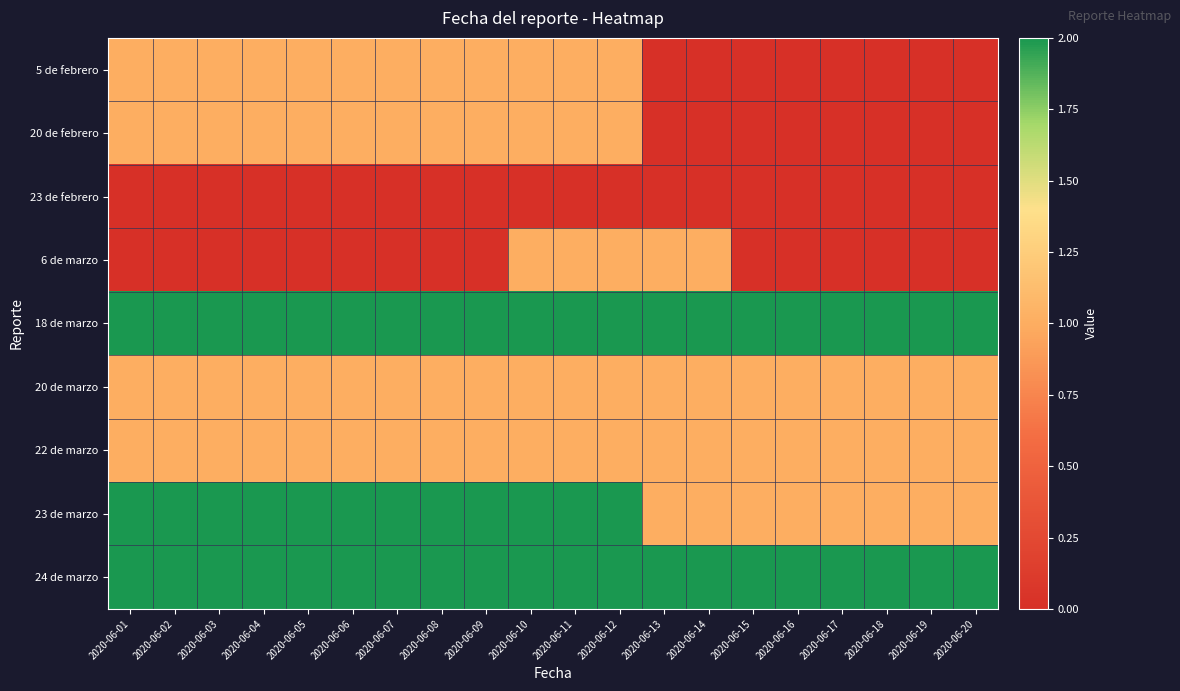

Which series has the largest total across all categories?

18 de marzo